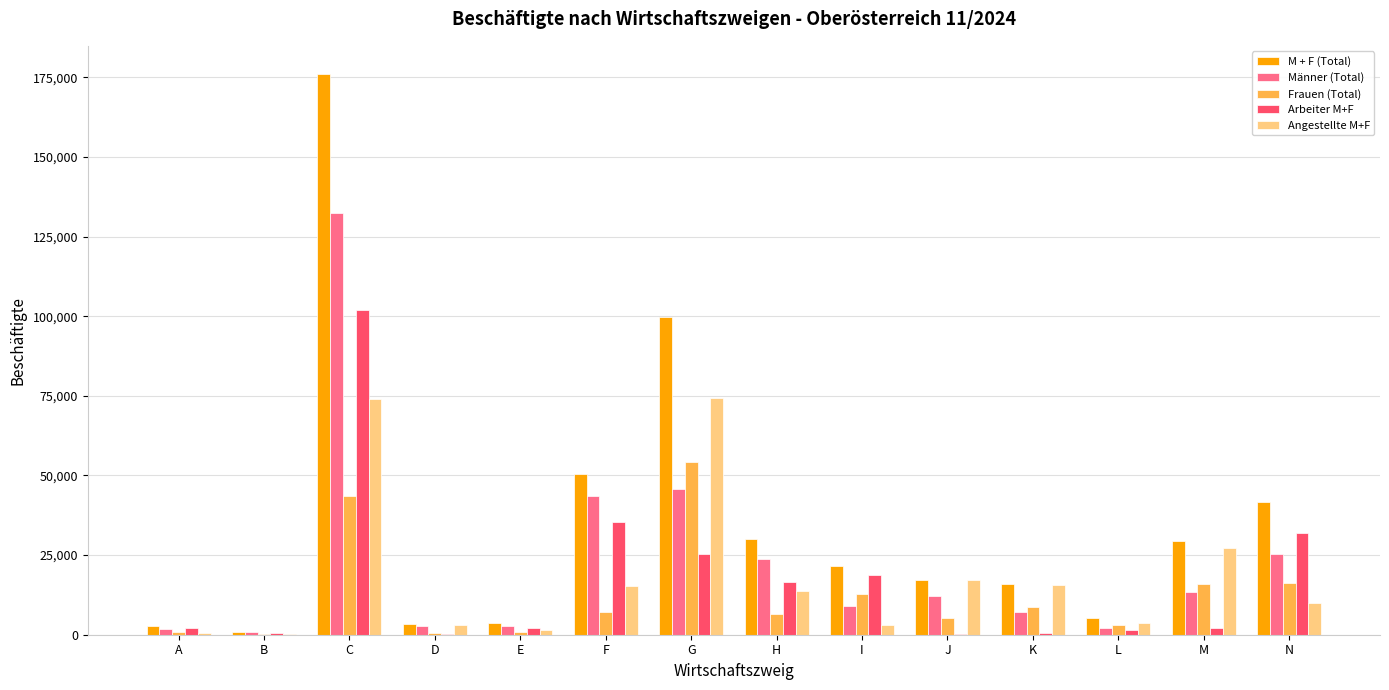

What is the approximate value of Frauen (Total) at N?

16158